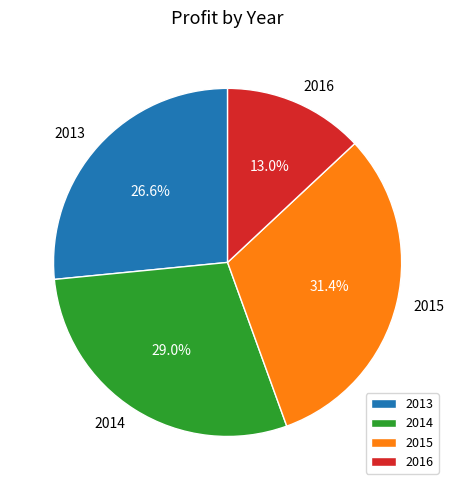

To the nearest percent, what is the difference between the 2015 and 2016 slice percentages?

18%